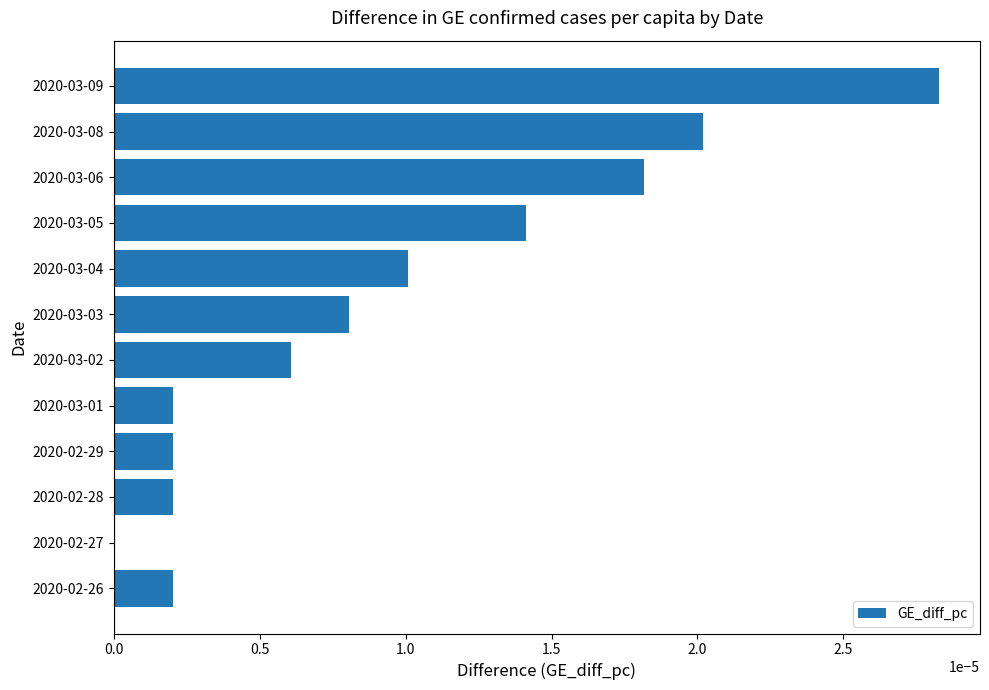

The chart shows a value of 0.0 at 2020-02-28. True or false?

True